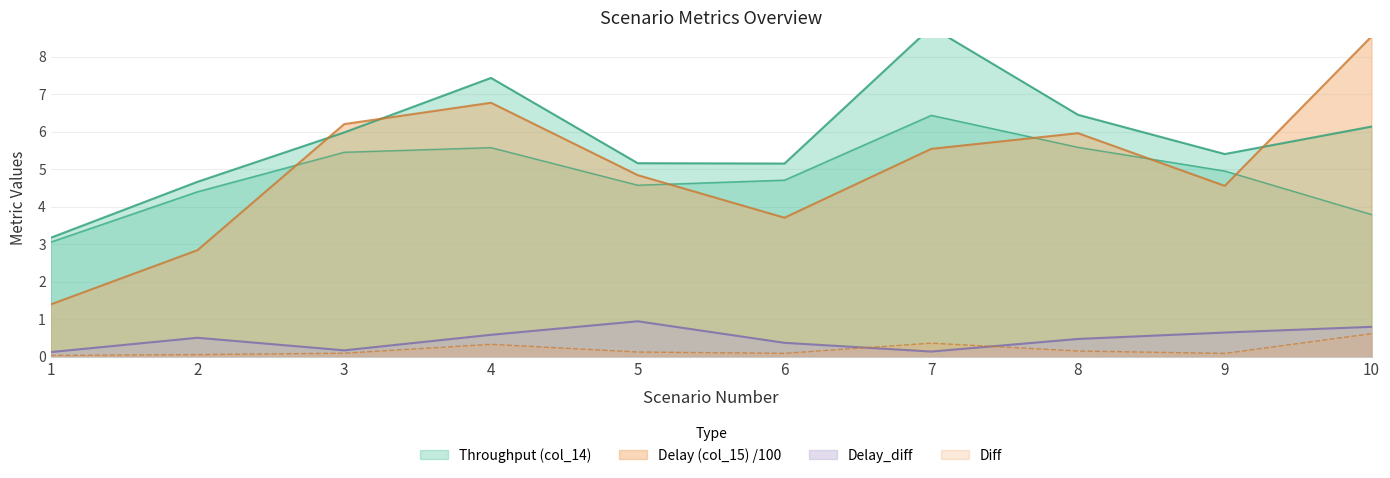

At which label does Delay (col_15) reach its peak?

10